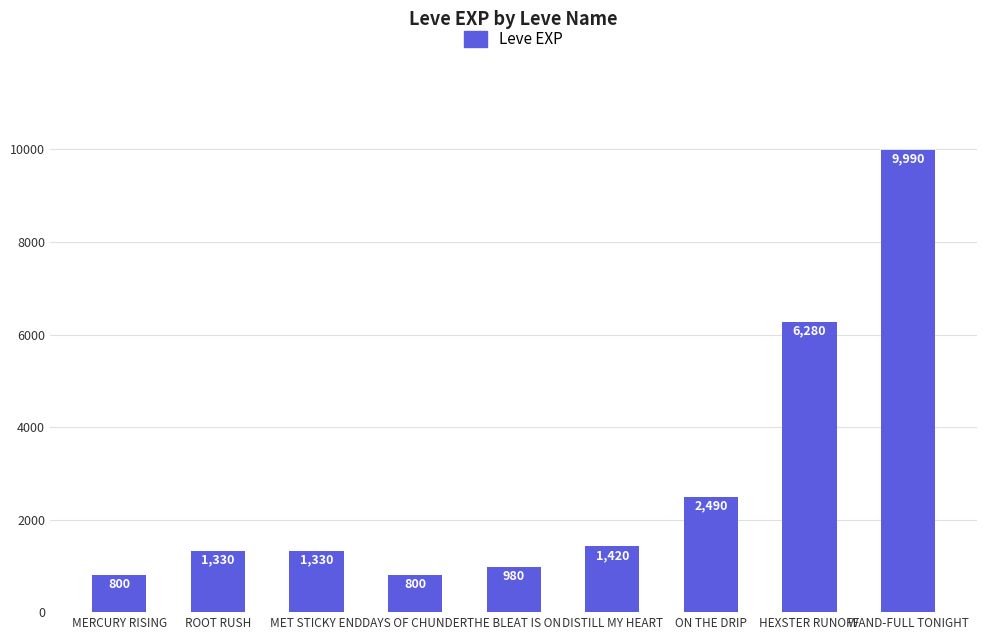

What is the sum of all values?

25420